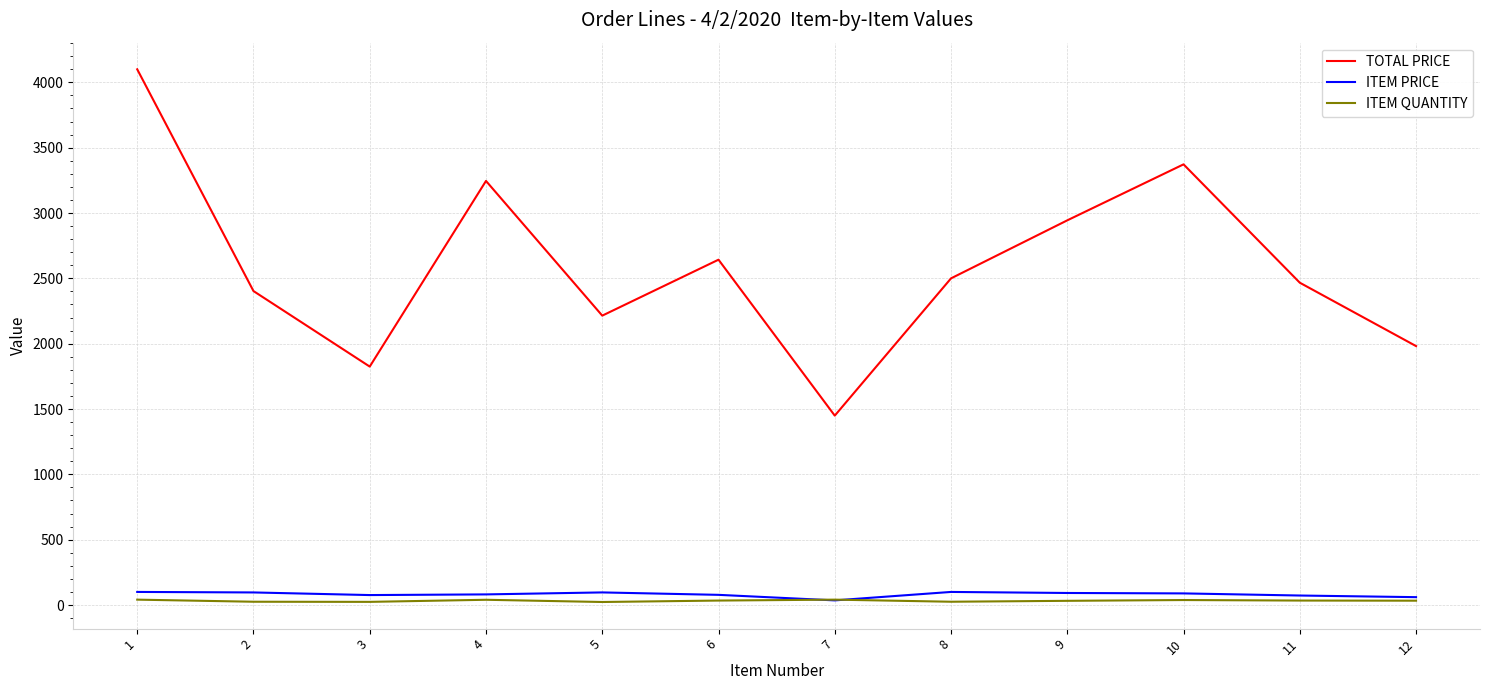

True or false: TOTAL PRICE and ITEM QUANTITY intersect in this chart.

False